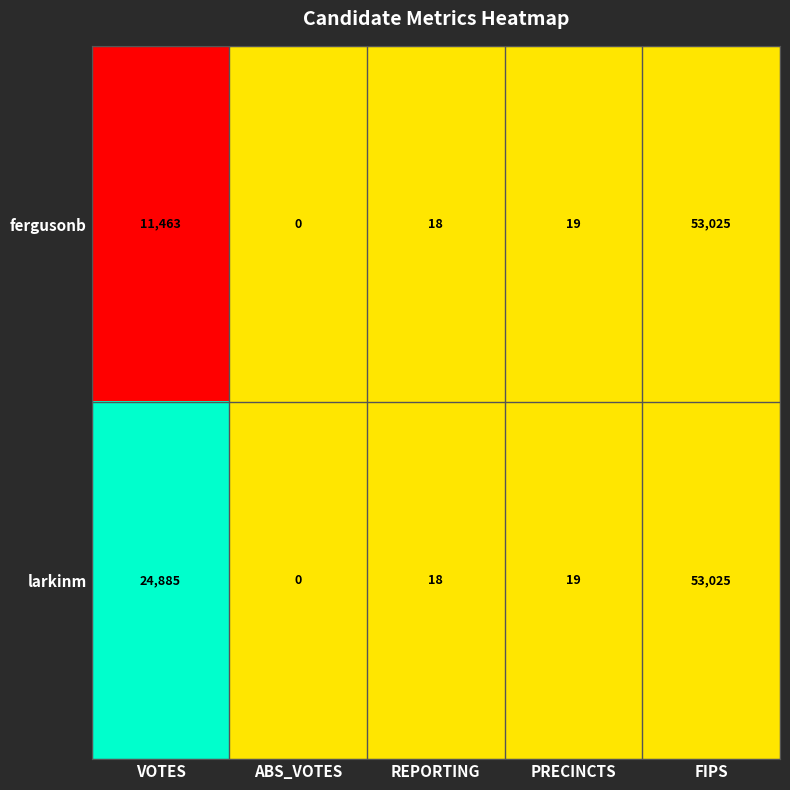

What is the maximum value shown in the chart?

53025